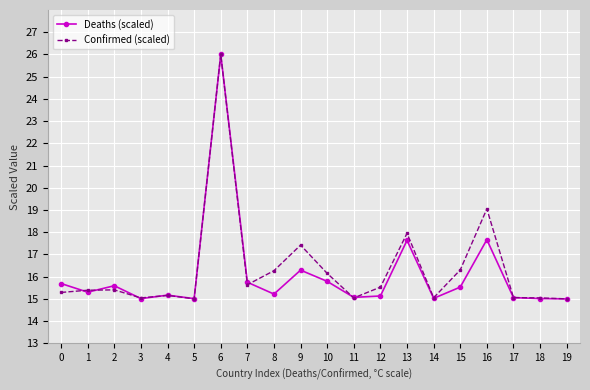

What is the smallest value displayed?

15.0